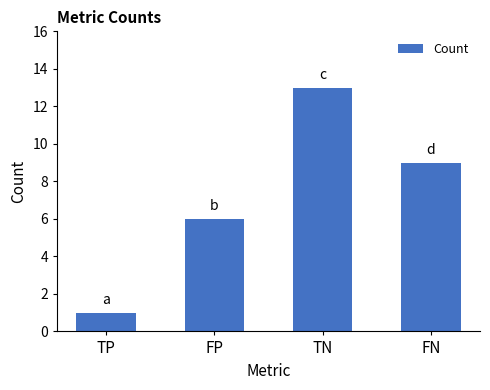

The value at TN is 5. True or false?

False